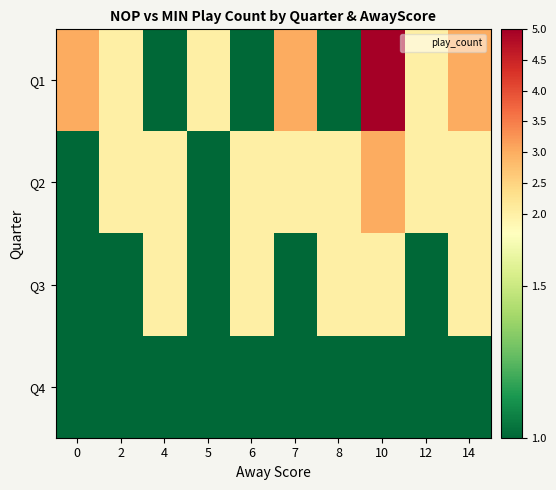

How many categories are shown in the chart?

10